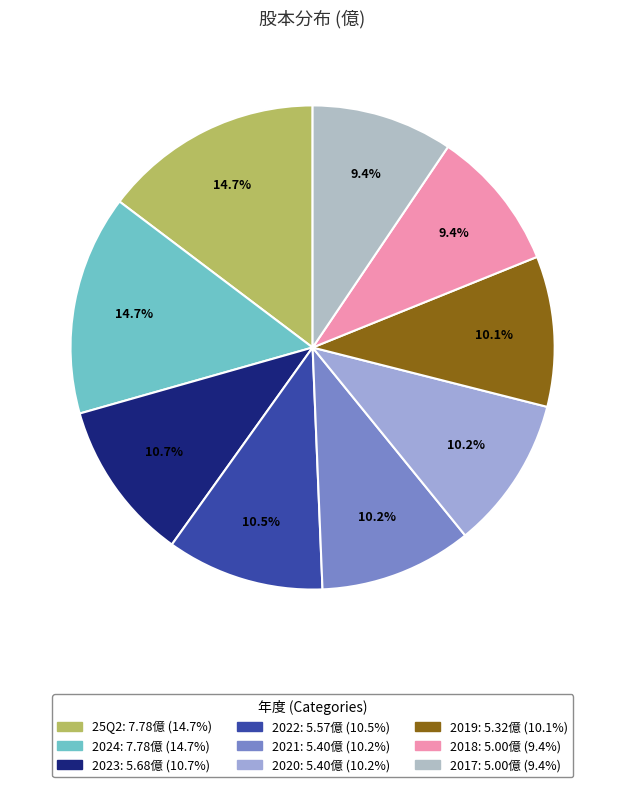

Is it true that 2024 is 29% of the pie?

False